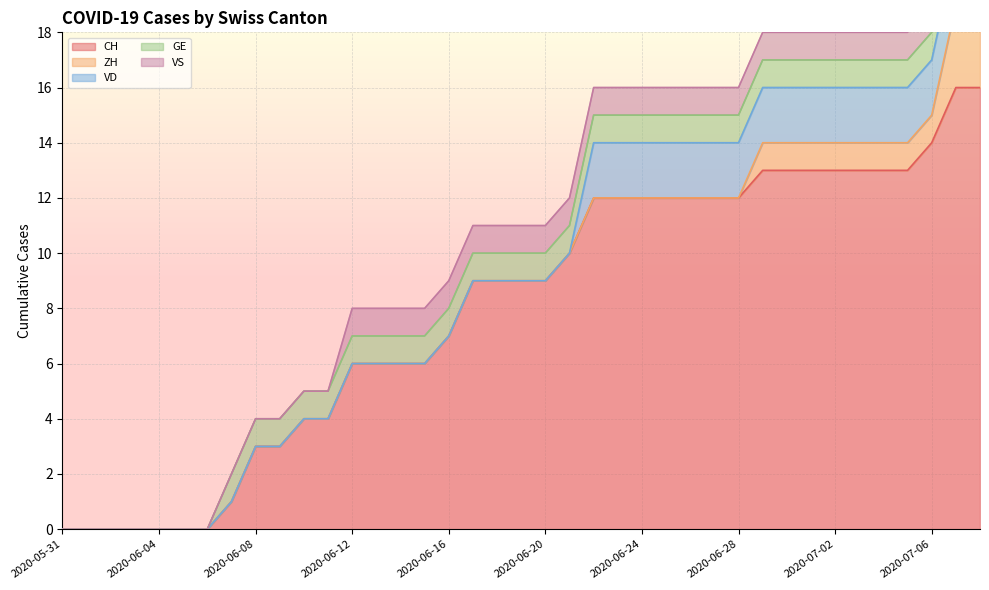

True or false: VD has more than 2 interior local peaks.

False